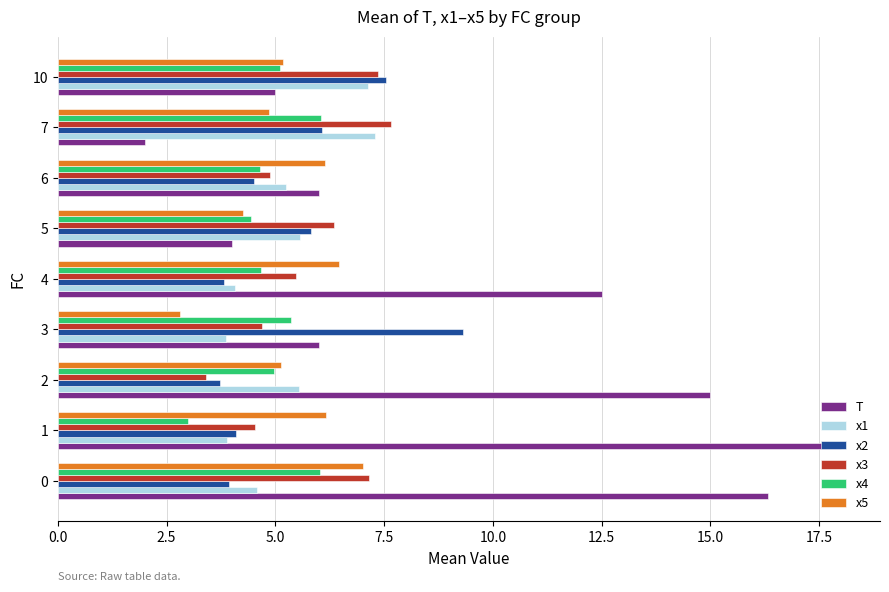

What is the smallest value displayed?

2.0